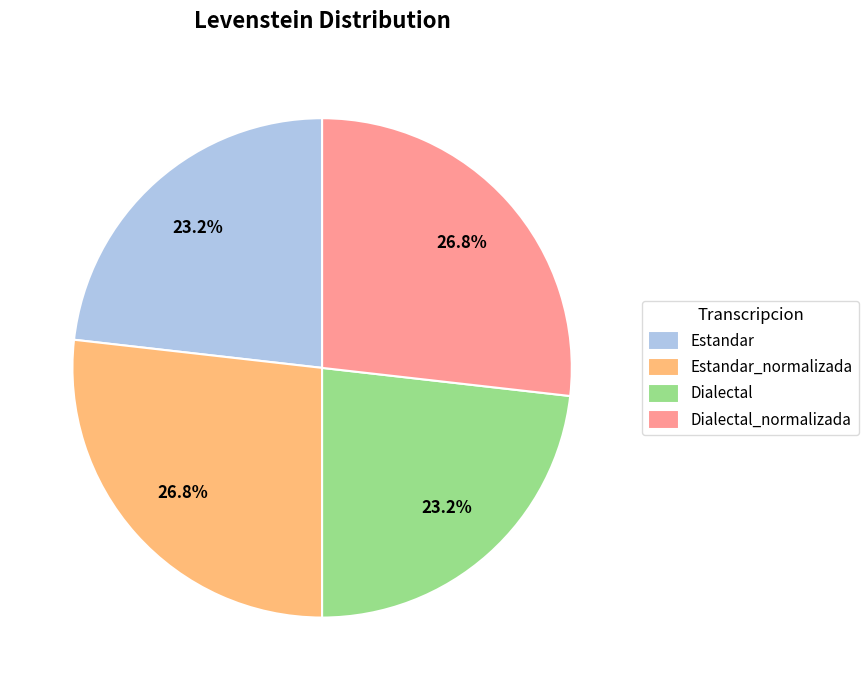

To the nearest percent, what percentage of the pie is Dialectal?

23%